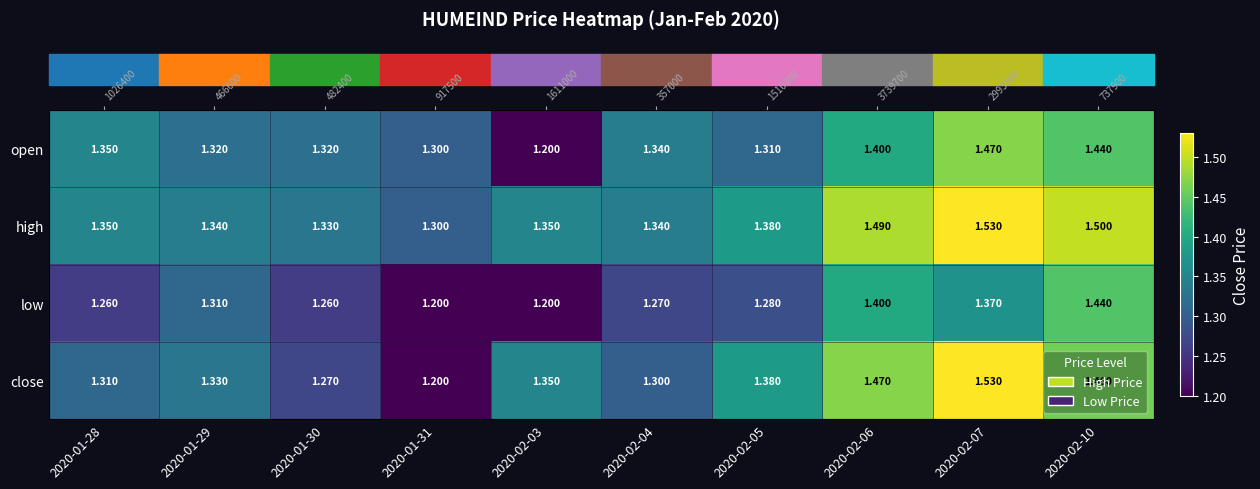

Which has a higher value, 2020-02-03 or 2020-01-30?

2020-01-30